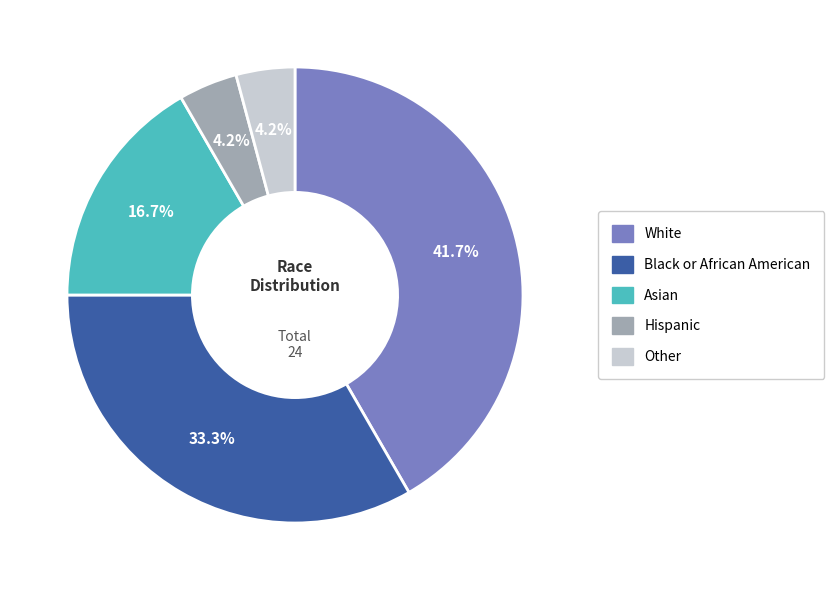

Which category has the biggest portion of the pie?

White